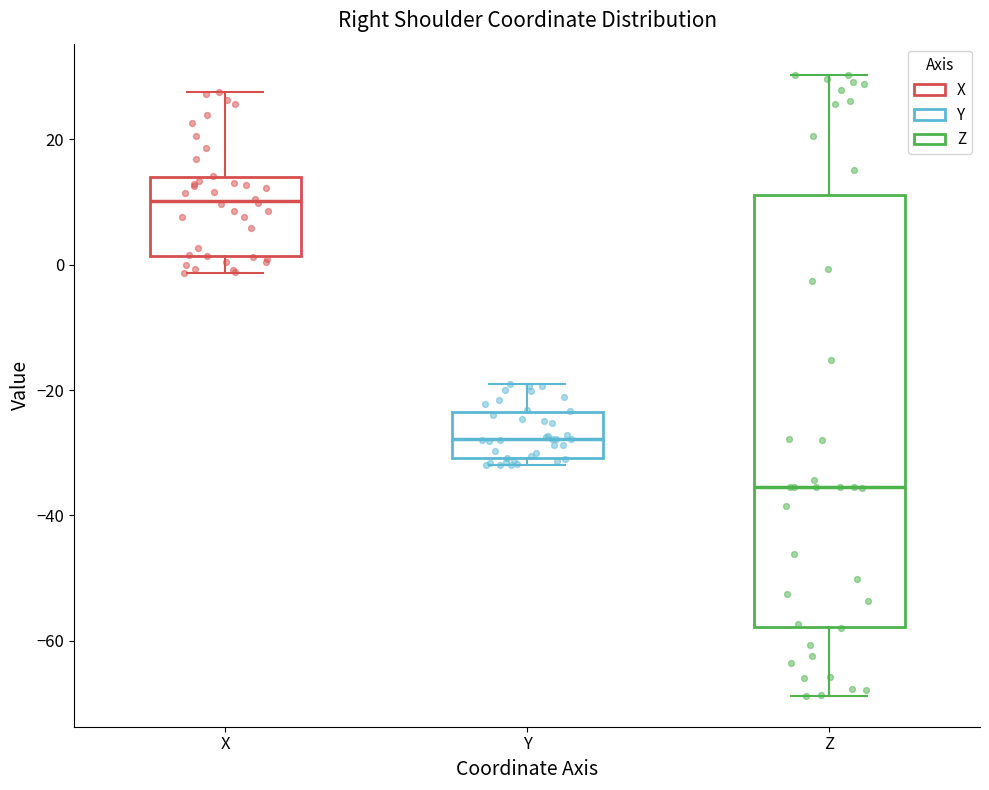

Comparing the boxes themselves (not the whiskers), which one is the tallest?

Z